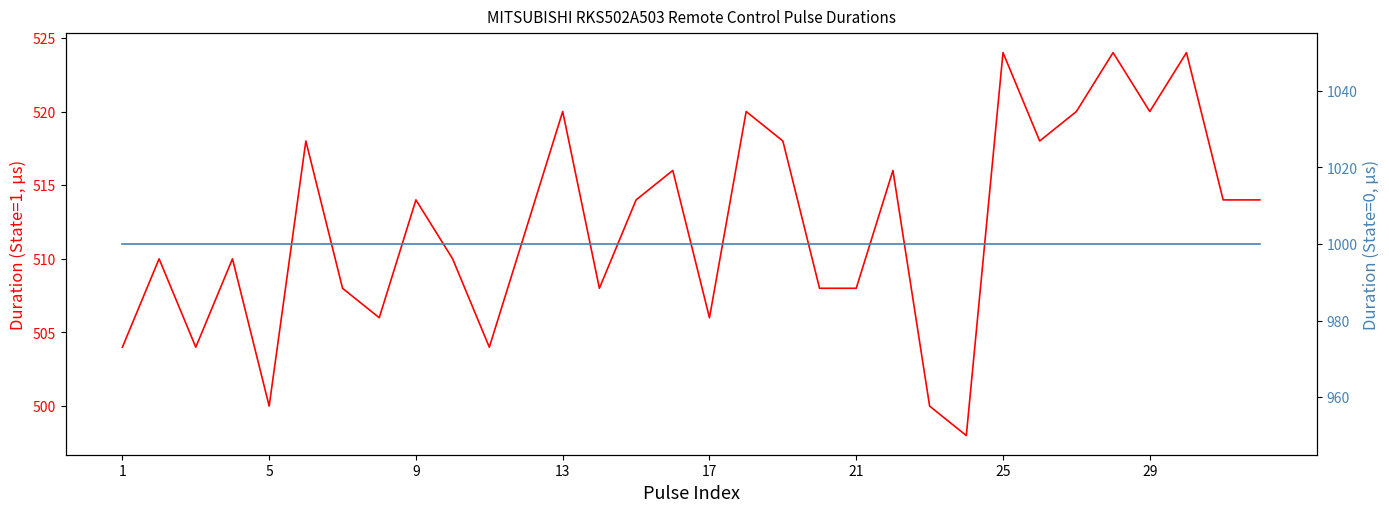

Reading left to right, what are all the values shown in this chart?

Pulse Duration (State=1): 504	510	504	510	500	518	508	506	514	510	504	512	520	508	514	516	506	520	518	508	508	516	500	498	524	518	520	524	520	524	514	514
Pulse Duration (State=0): 1000	1000	1000	1000	1000	1000	1000	1000	1000	1000	1000	1000	1000	1000	1000	1000	1000	1000	1000	1000	1000	1000	1000	1000	1000	1000	1000	1000	1000	1000	1000	1000